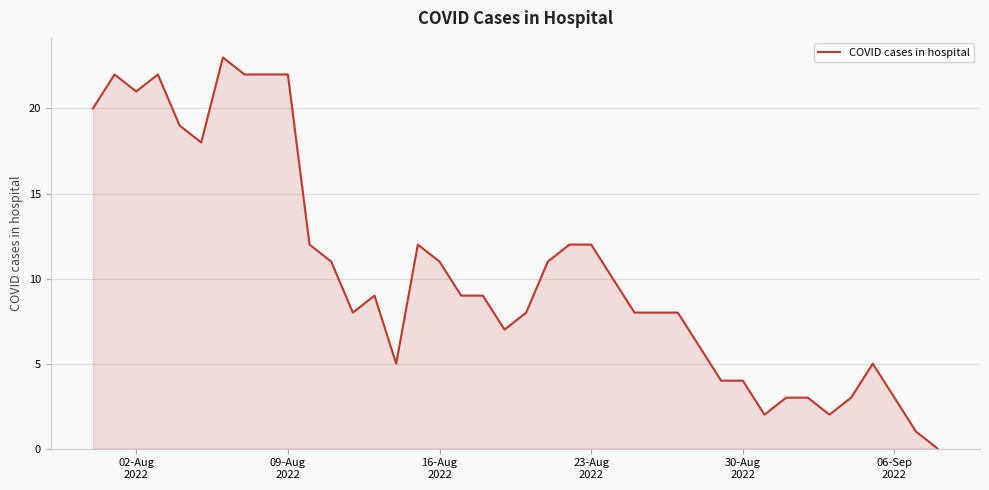

What is the difference between the maximum and minimum values?

23